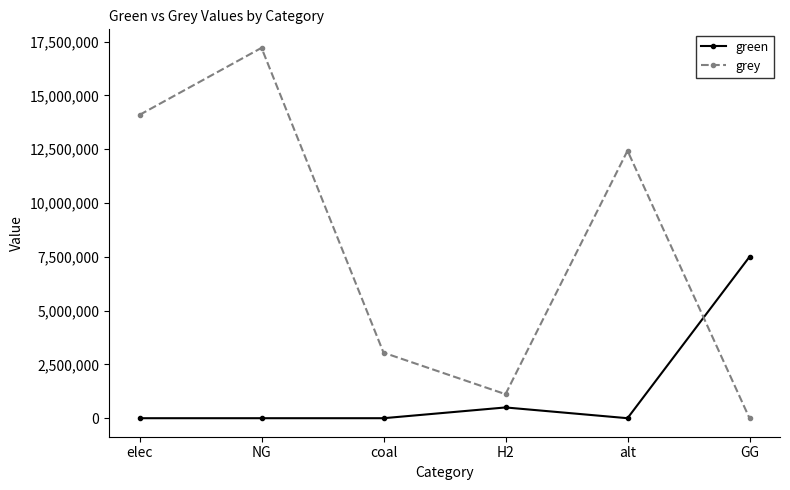

The value of green at GG is 10199390.1. True or false?

False